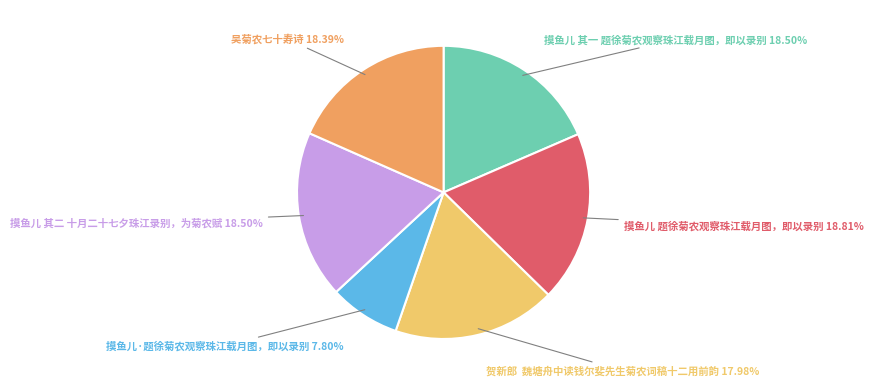

Is there any slice that represents more than half of the pie?

No